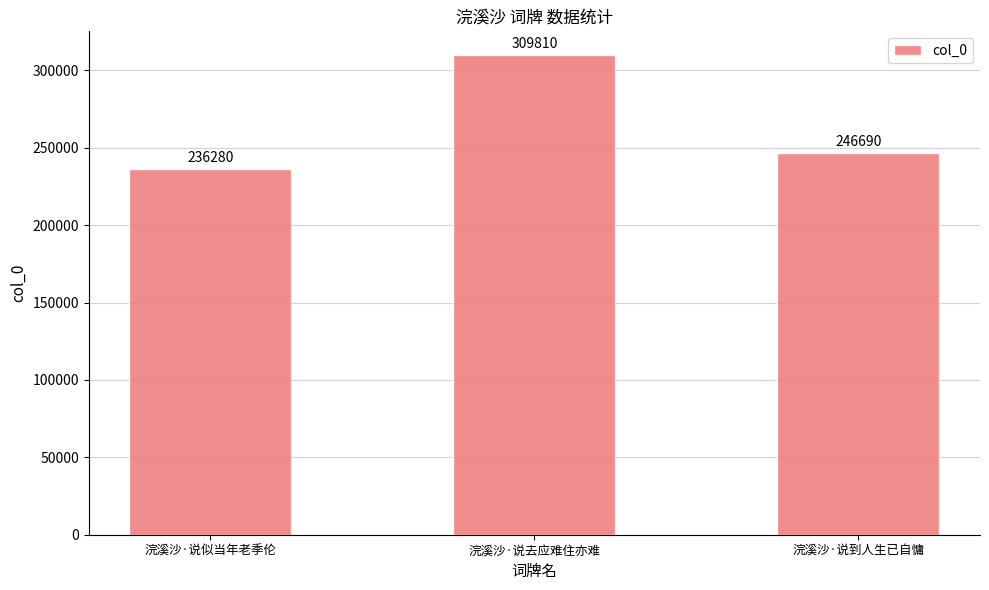

Reading left to right, what are all the values shown in this chart?

浣溪沙·说似当年老季伦=236280	浣溪沙·说去应难住亦难=309810	浣溪沙·说到人生已自慵=246690